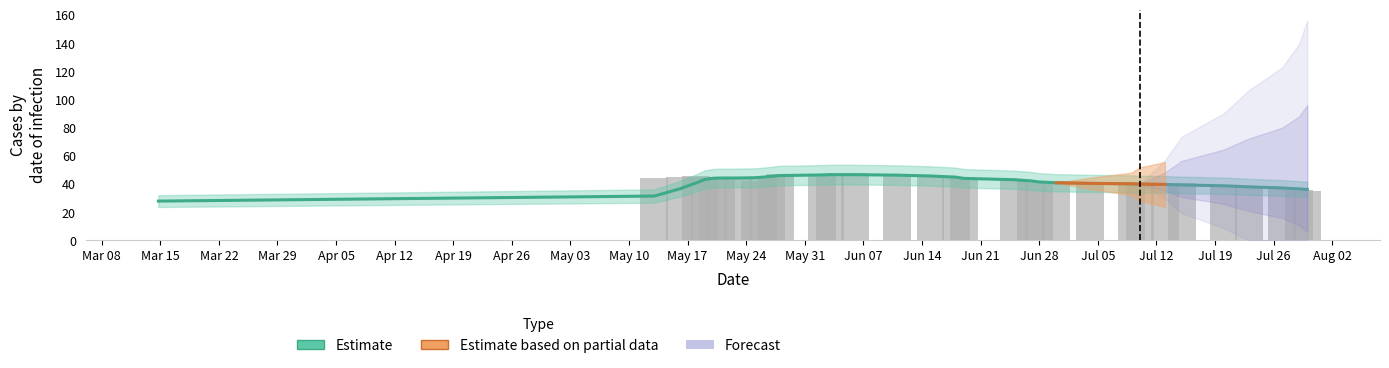

How many values are below 44?

16